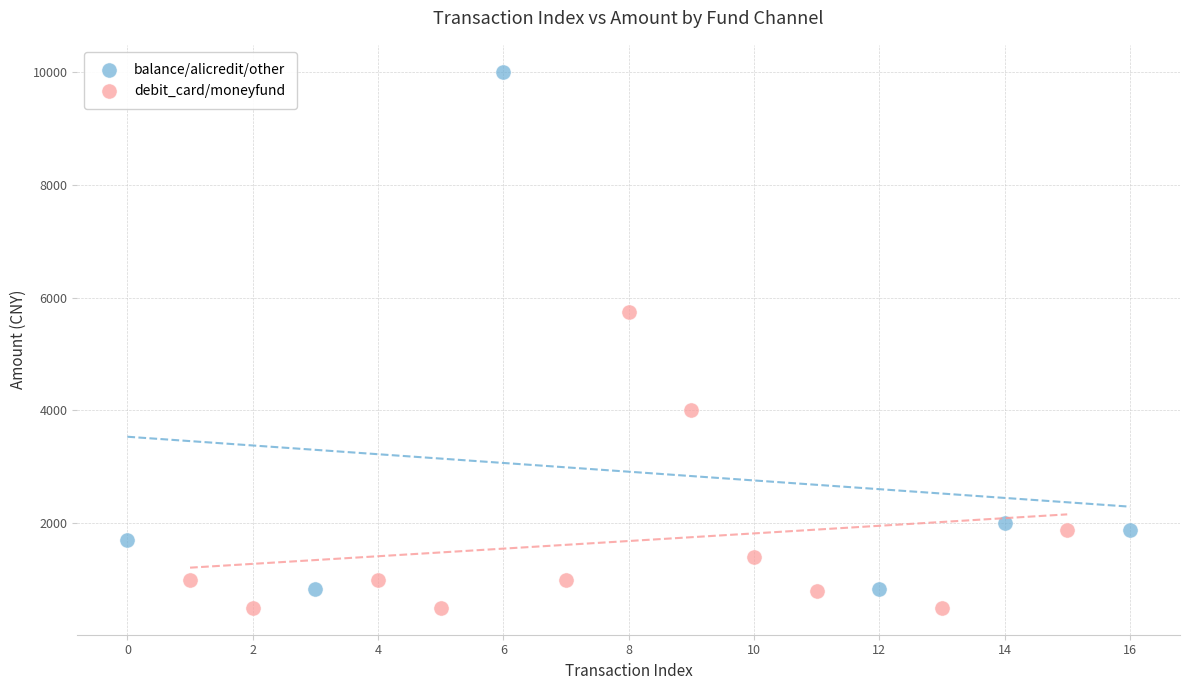

Which series reaches the maximum Y coordinate?

balance/alicredit/other